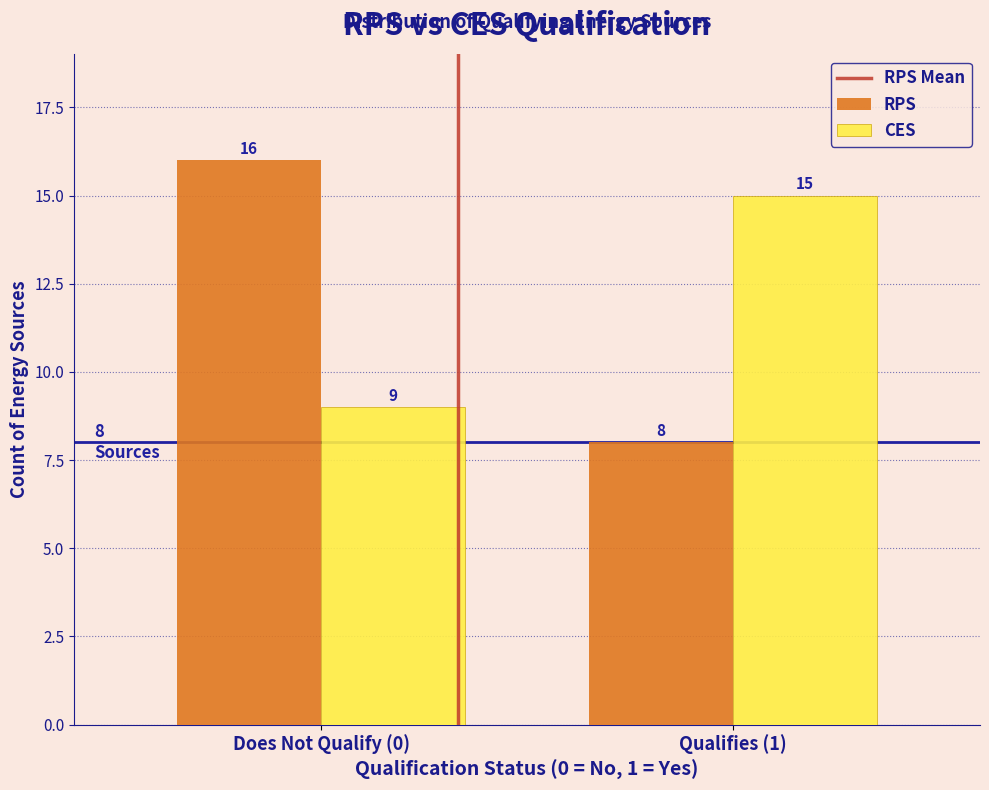

Reading right to left, extract all data points from this chart.

RPS: Qualifies (1)=8	Does Not Qualify (0)=16
CES: Qualifies (1)=15	Does Not Qualify (0)=9